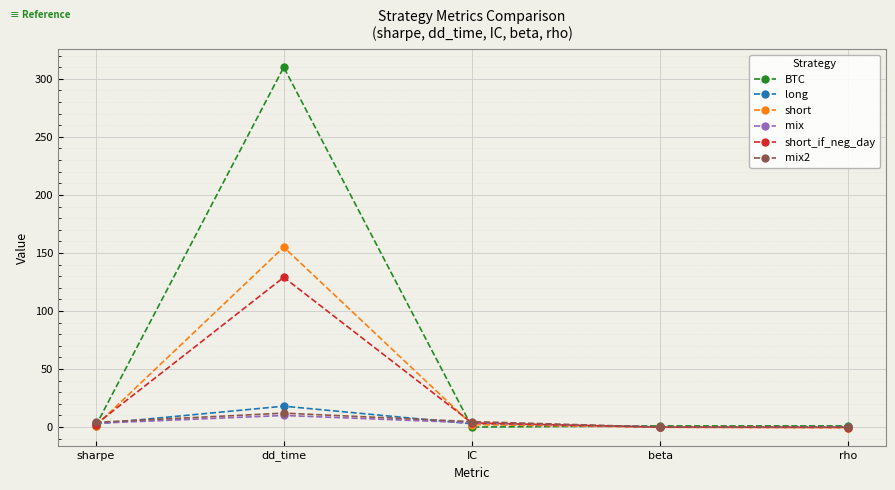

At which category does long reach its first local peak?

dd_time